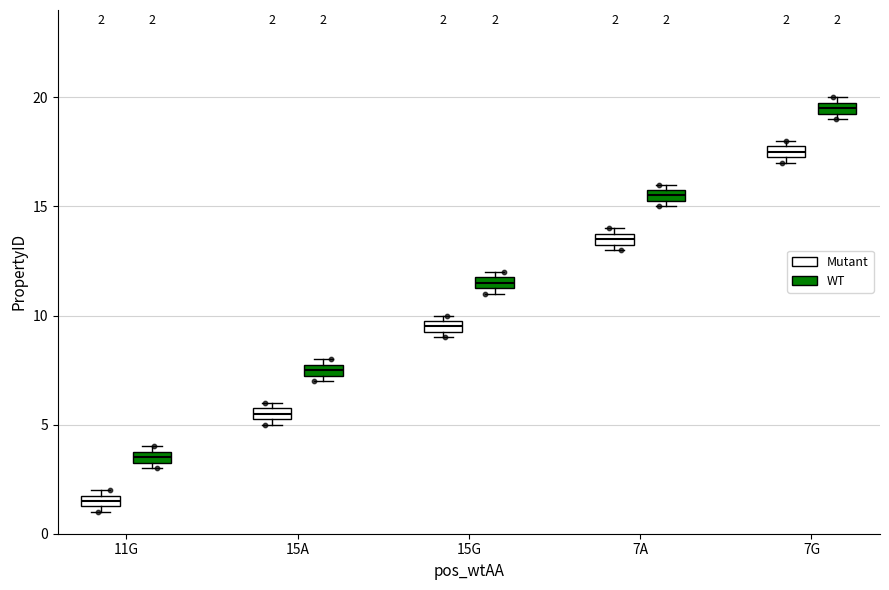

Which box has the lowest median line?

11G (Mutant)